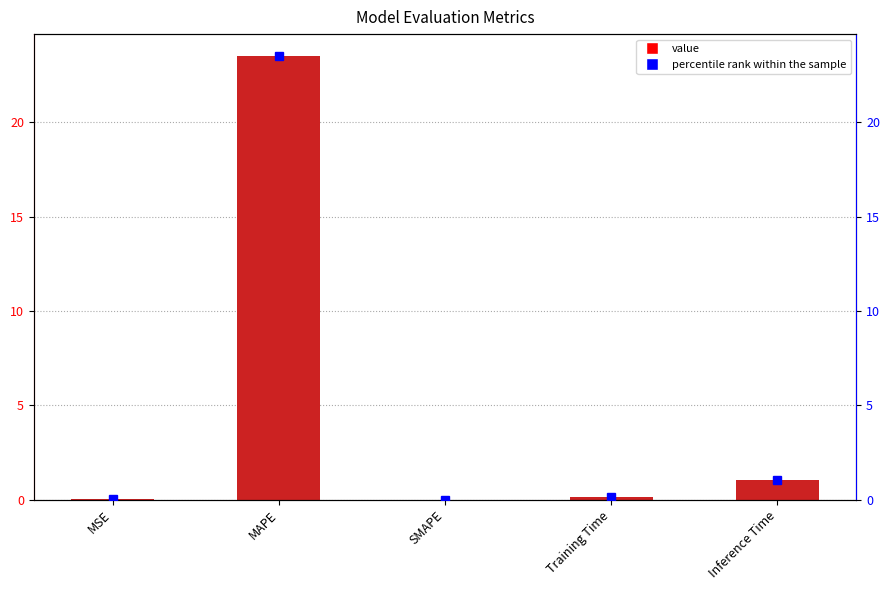

Rank the categories by value from highest to lowest.

MAPE, Inference Time, Training Time, MSE, SMAPE